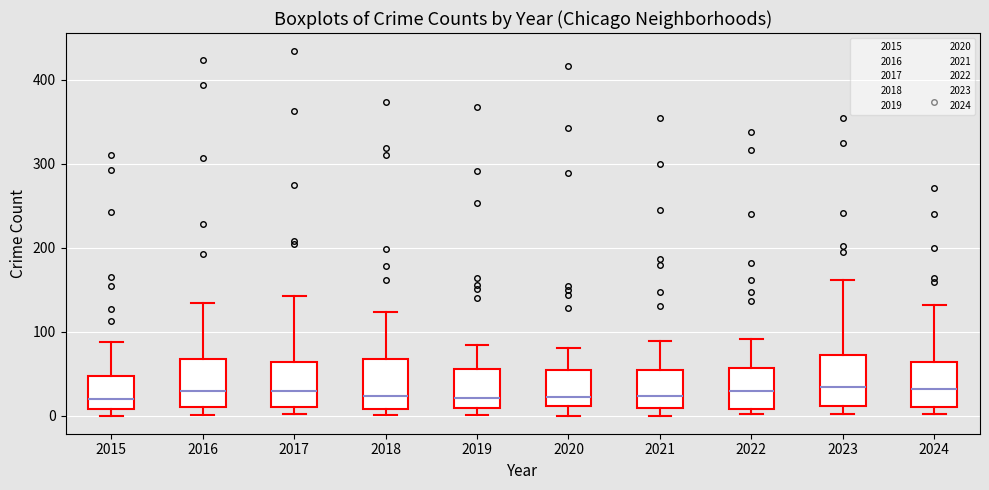

Reading left to right, transcribe this box plot: for each box, give where its median line is, the range the box spans, and where its two whiskers end, as read against the y-axis. The values are not printed on the chart, so give them approximately, as read against the axis.

2015: median 20, box 10 to 50, whiskers 0 to 90
2016: median 30, box 10 to 70, whiskers 0 to 130
2017: median 30, box 10 to 60, whiskers 0 to 140
2018: median 20, box 10 to 70, whiskers 0 to 120
2019: median 20, box 10 to 60, whiskers 0 to 80
2020: median 20, box 10 to 50, whiskers 0 to 80
2021: median 20, box 10 to 50, whiskers 0 to 90
2022: median 30, box 10 to 60, whiskers 0 to 90
2023: median 30, box 10 to 70, whiskers 0 to 160
2024: median 30, box 10 to 60, whiskers 0 to 130